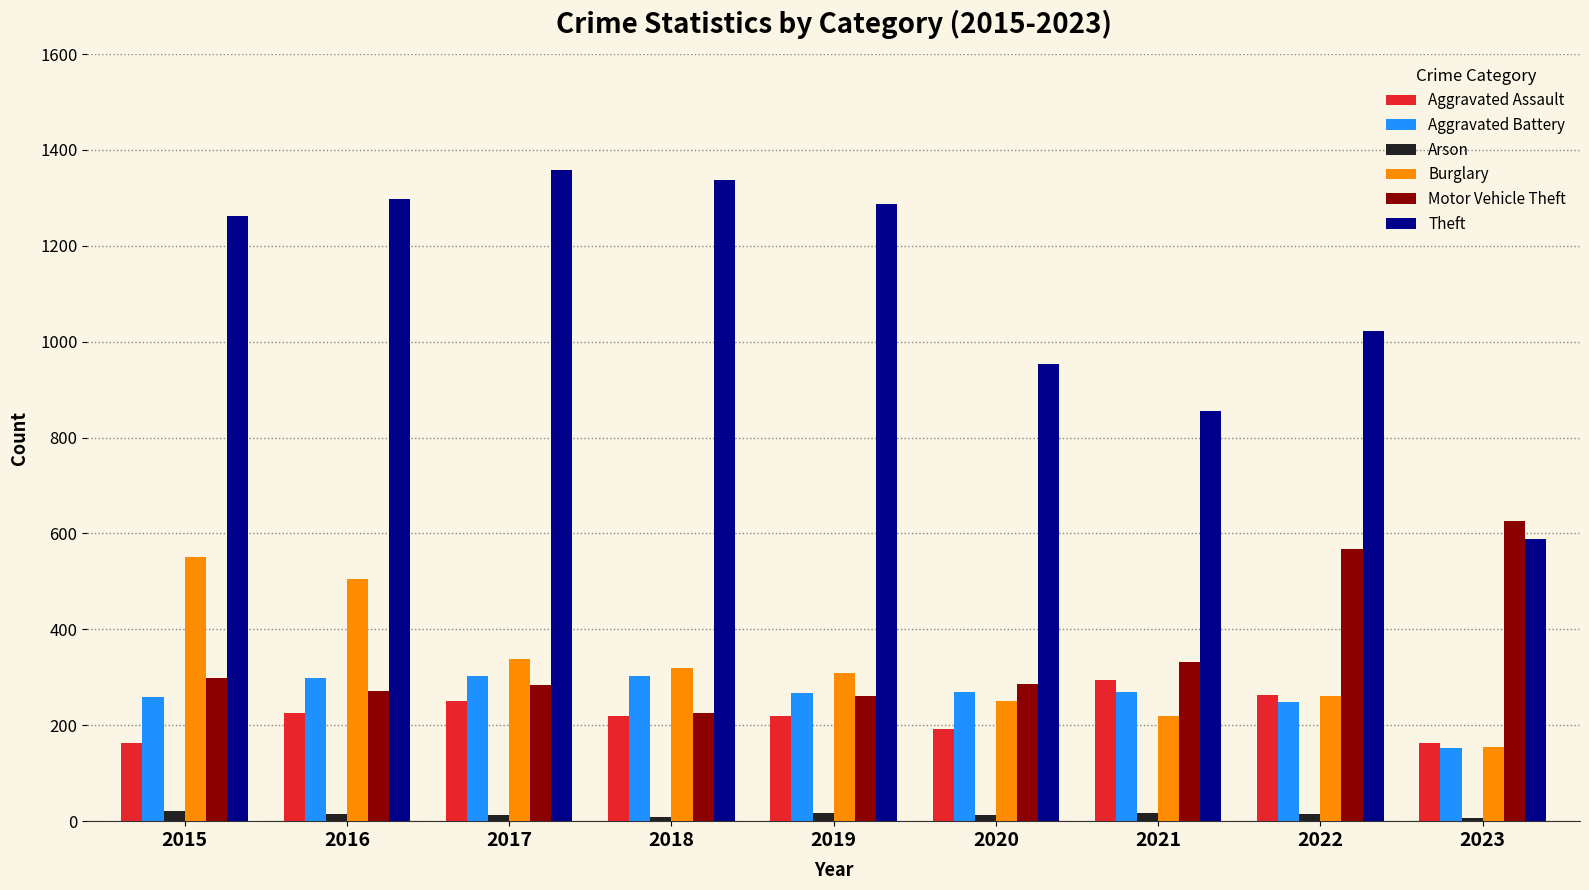

True or false: Theft has a value of 580 at 2020.

False